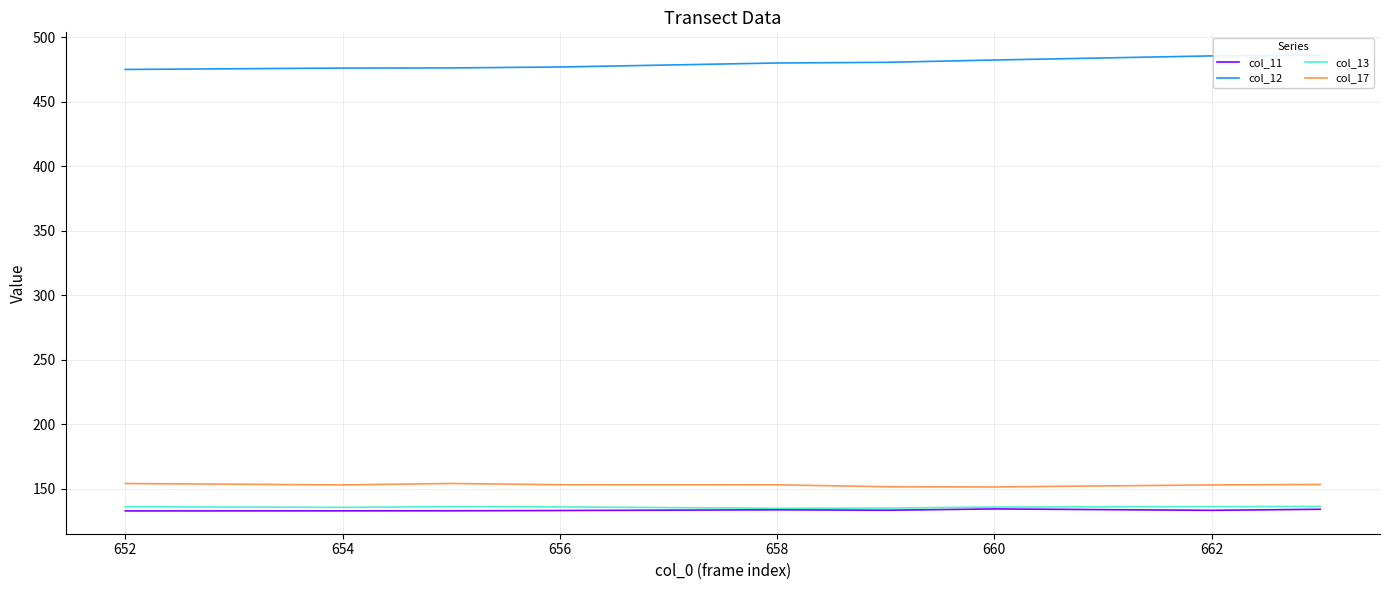

True or false: col_11 has a value of 198.6 at 660.

False